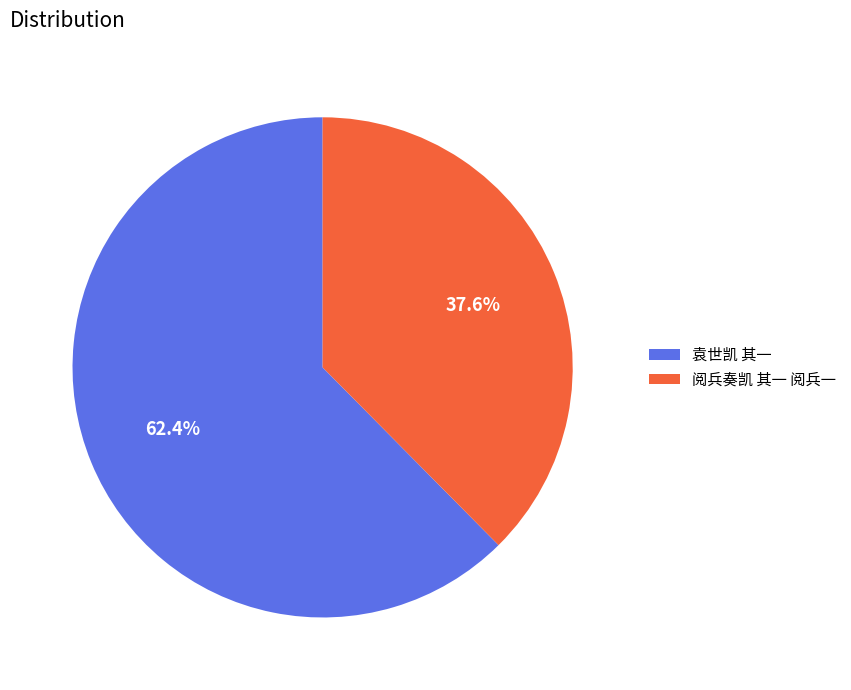

What is the largest slice in the pie chart?

袁世凯 其一